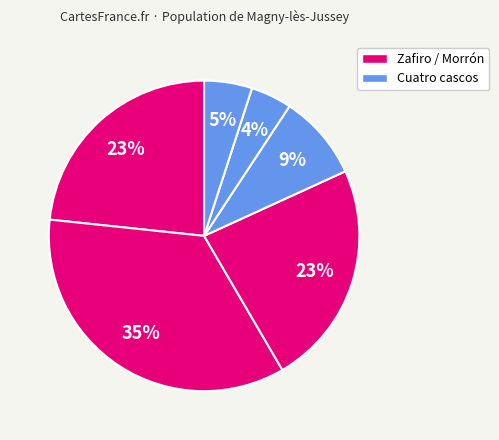

How many segments does this pie chart have?

6